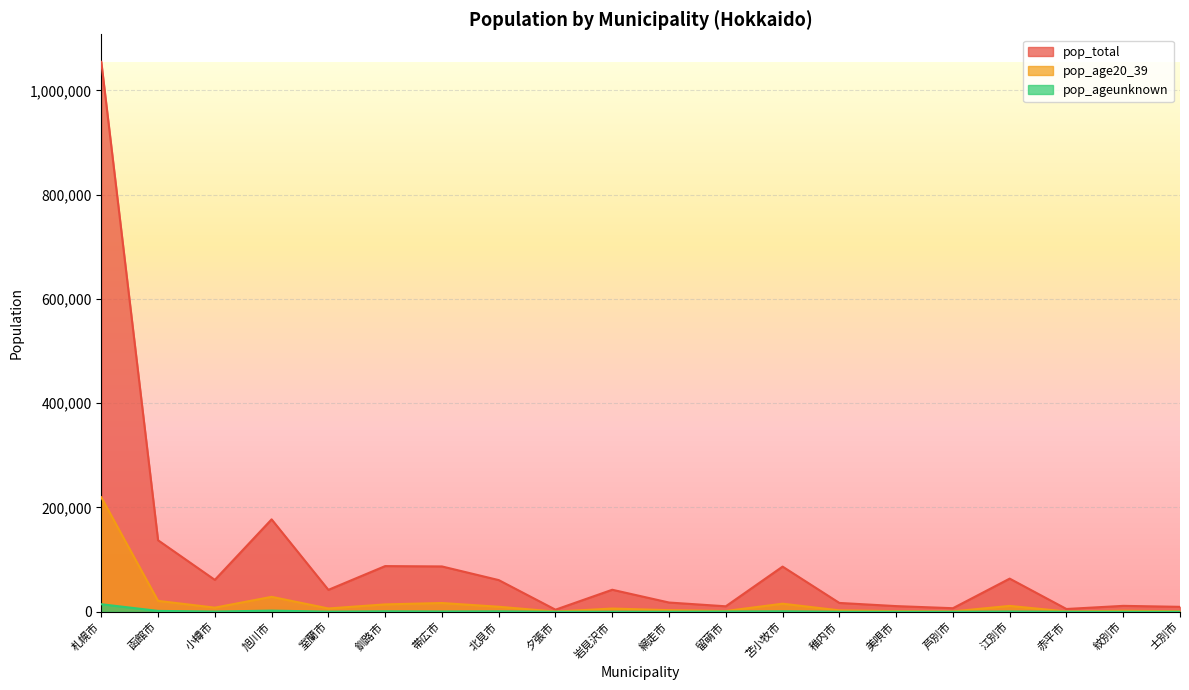

What is the difference between the second highest and minimum values in the pop_ageunknown series?

2176